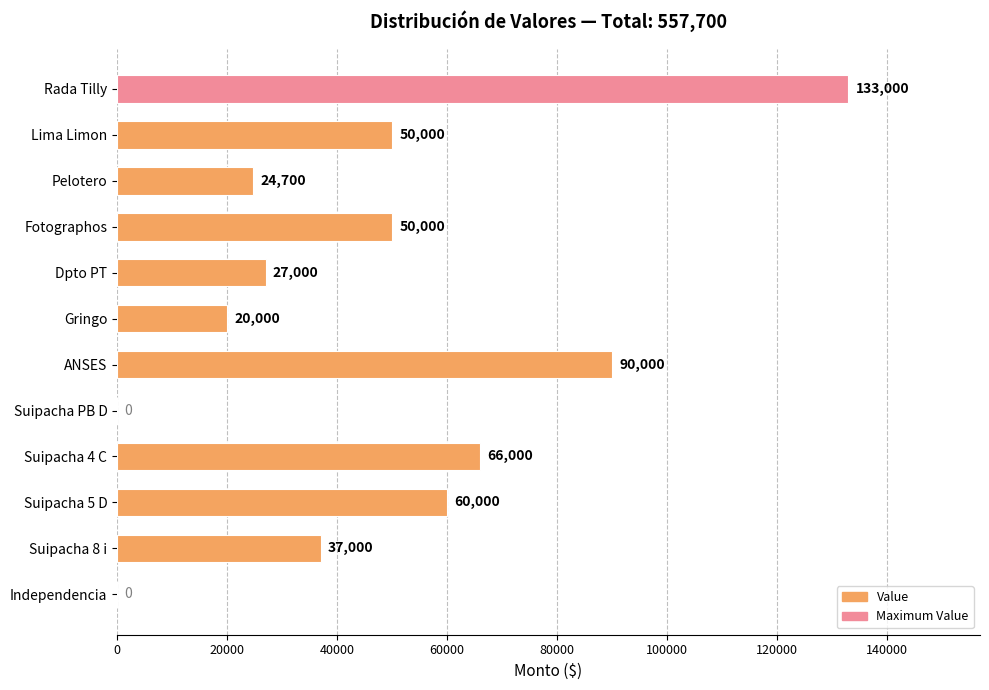

At which label is the value closest to 66500?

Suipacha 4 C